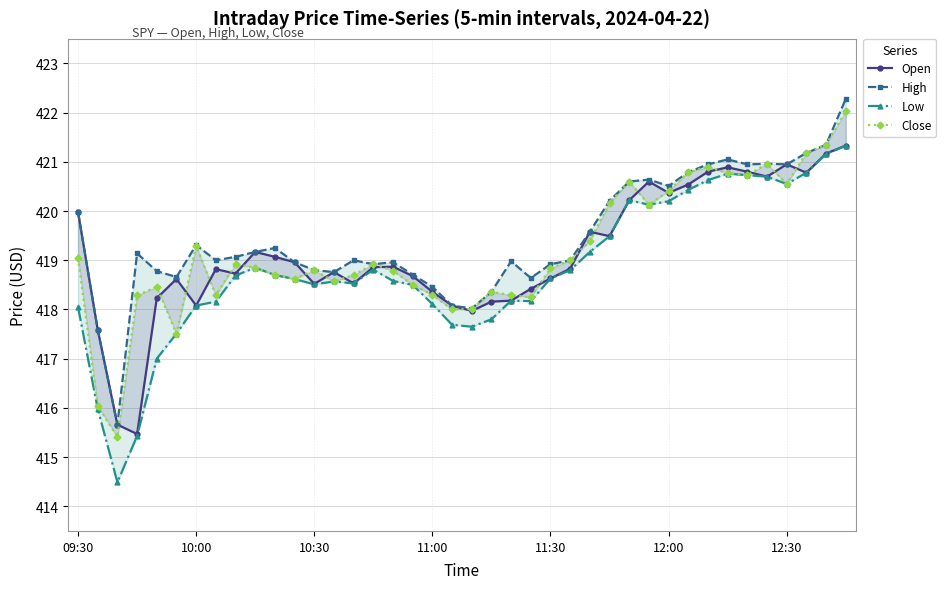

True or false: Low and Open cross at least once.

False